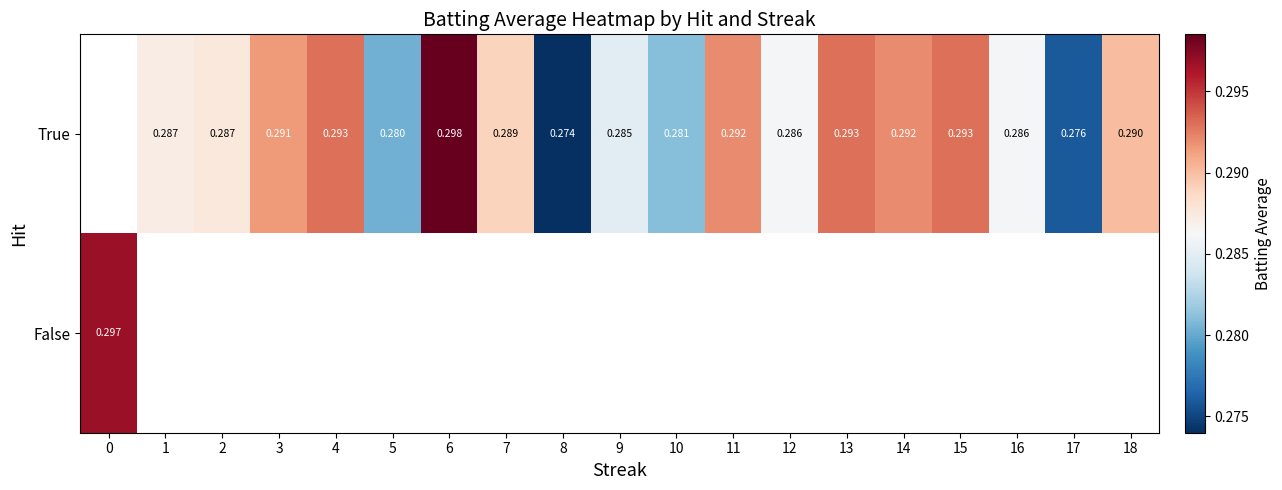

List the series in order of their peak value, highest first.

row_0, row_1